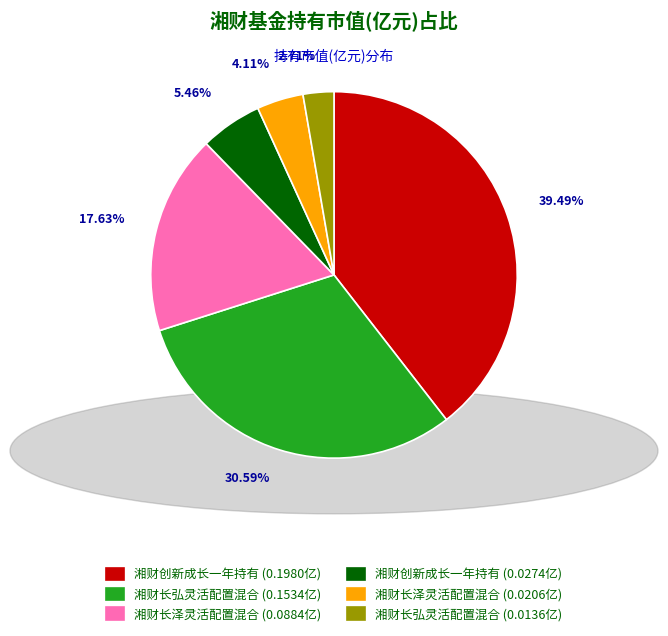

How many segments does this pie chart have?

6